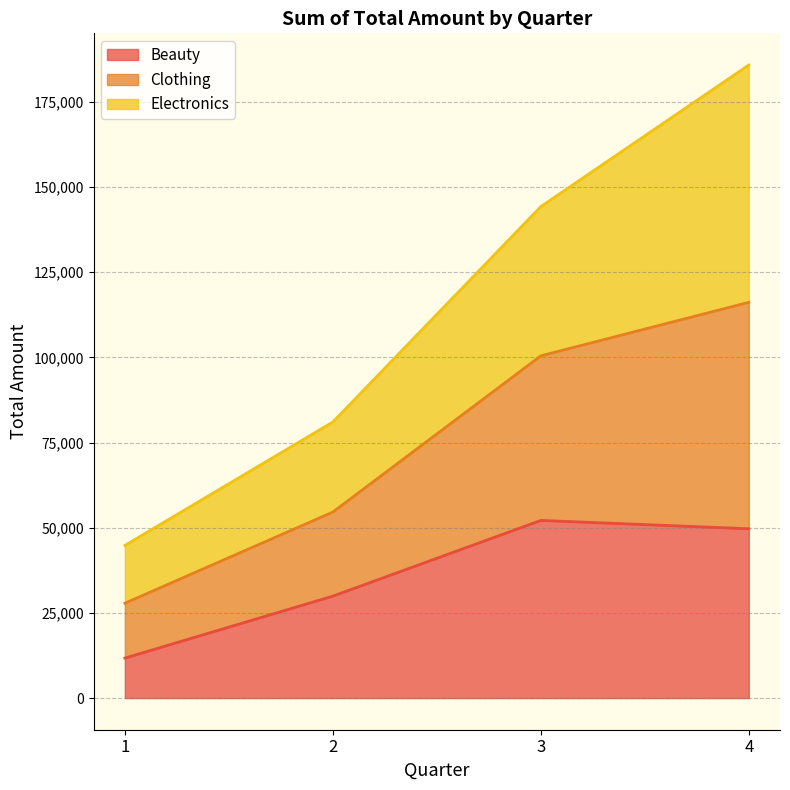

What is the maximum value for Beauty?

52155